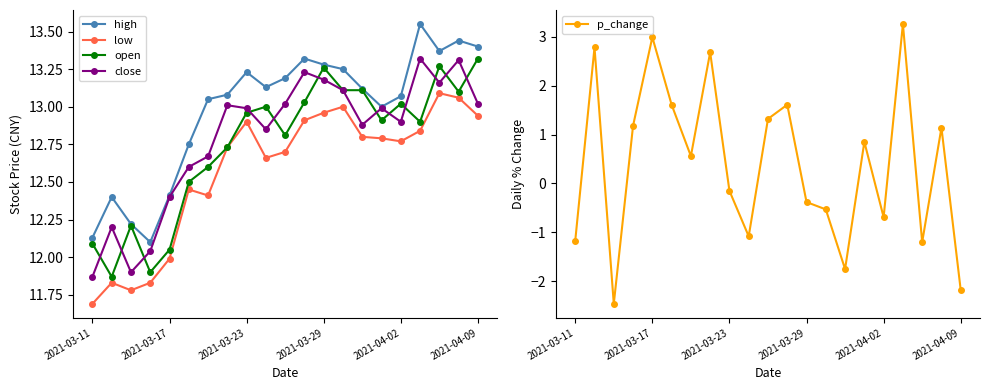

Reading right to left, list all the values displayed in this chart.

high: 13.4	13.4	13.4	13.6	13.1	13.0	13.1	13.2	13.3	13.3	13.2	13.1	13.2	13.1	13.1	12.8	12.4	12.1	12.2	12.4	12.1
low: 12.9	13.1	13.1	12.8	12.8	12.8	12.8	13.0	13.0	12.9	12.7	12.7	12.9	12.7	12.4	12.4	12.0	11.8	11.8	11.8	11.7
open: 13.3	13.1	13.3	12.9	13.0	12.9	13.1	13.1	13.3	13.0	12.8	13.0	13.0	12.7	12.6	12.5	12.1	11.9	12.2	11.9	12.1
close: 13.0	13.3	13.2	13.3	12.9	13.0	12.9	13.1	13.2	13.2	13.0	12.8	13.0	13.0	12.7	12.6	12.4	12.0	11.9	12.2	11.9
p_change: -2.2	1.1	-1.2	3.3	-0.7	0.8	-1.8	-0.5	-0.4	1.6	1.3	-1.1	-0.1	2.7	0.6	1.6	3.0	1.2	-2.5	2.8	-1.2